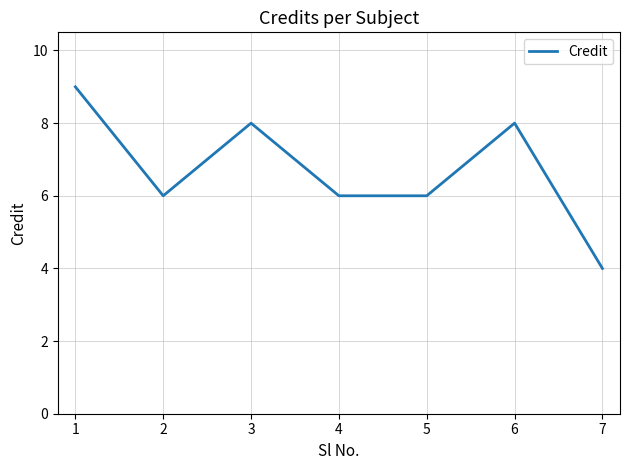

How many lines are shown in the chart?

1